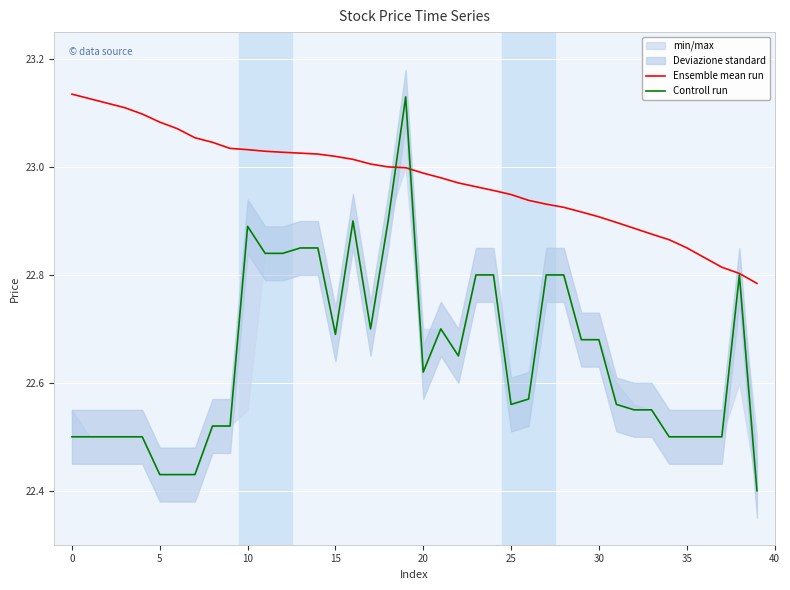

Between which two adjacent categories do Controll run and Ensemble mean run first intersect?

18 and 19